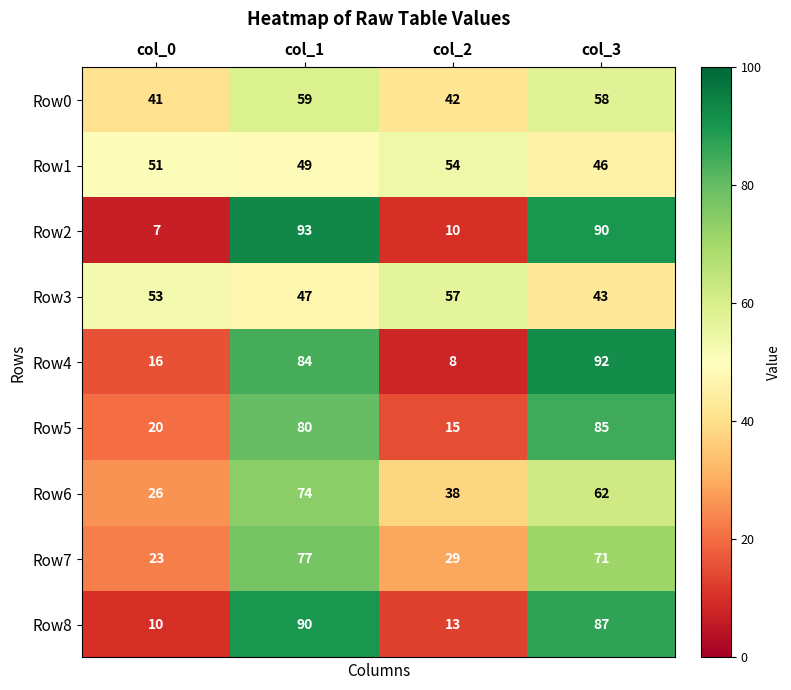

What is the approximate value of Row1 at col_3?

46